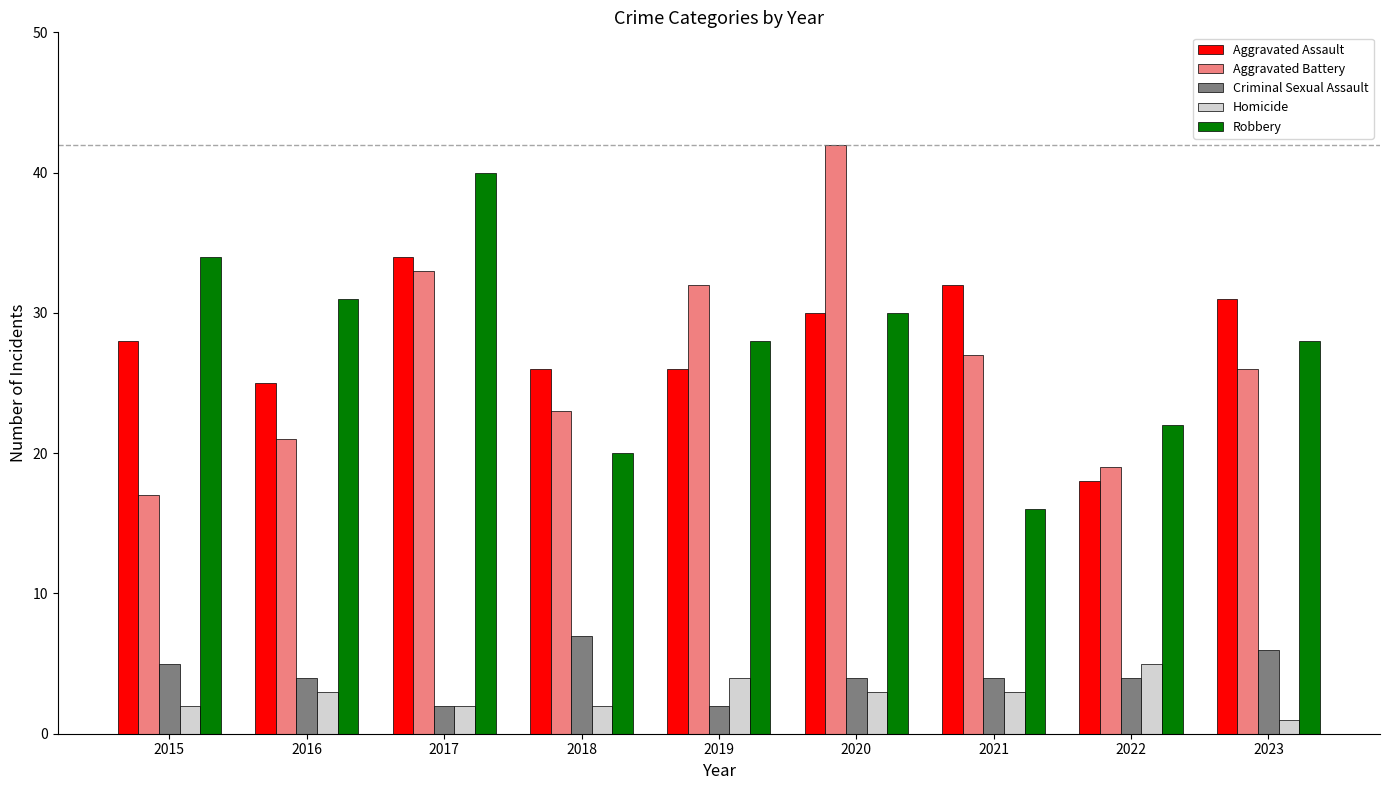

What is the maximum value shown in the chart?

42